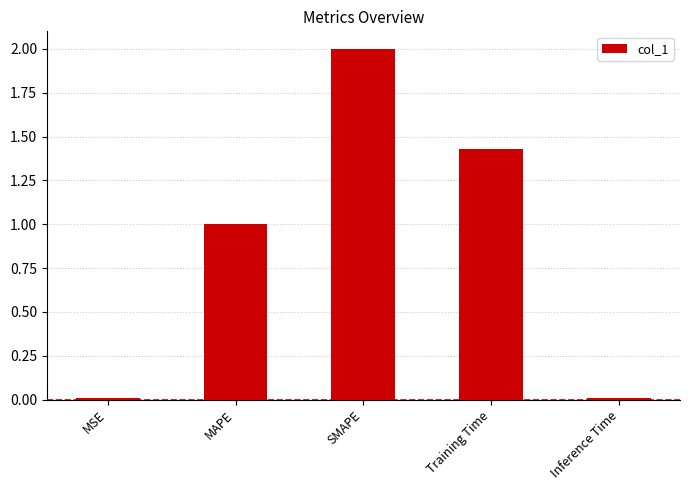

What is the sum of all values?

4.4